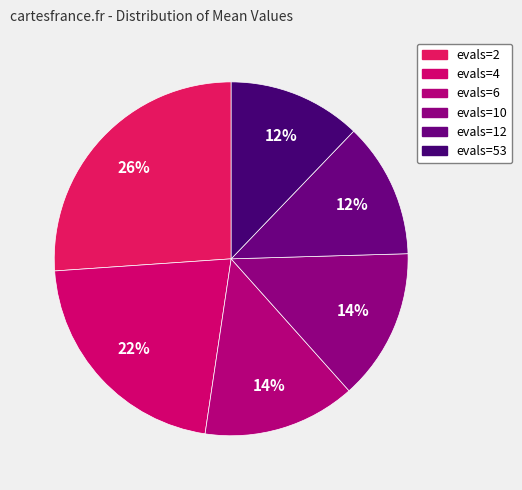

Which slice is the largest?

evals=2